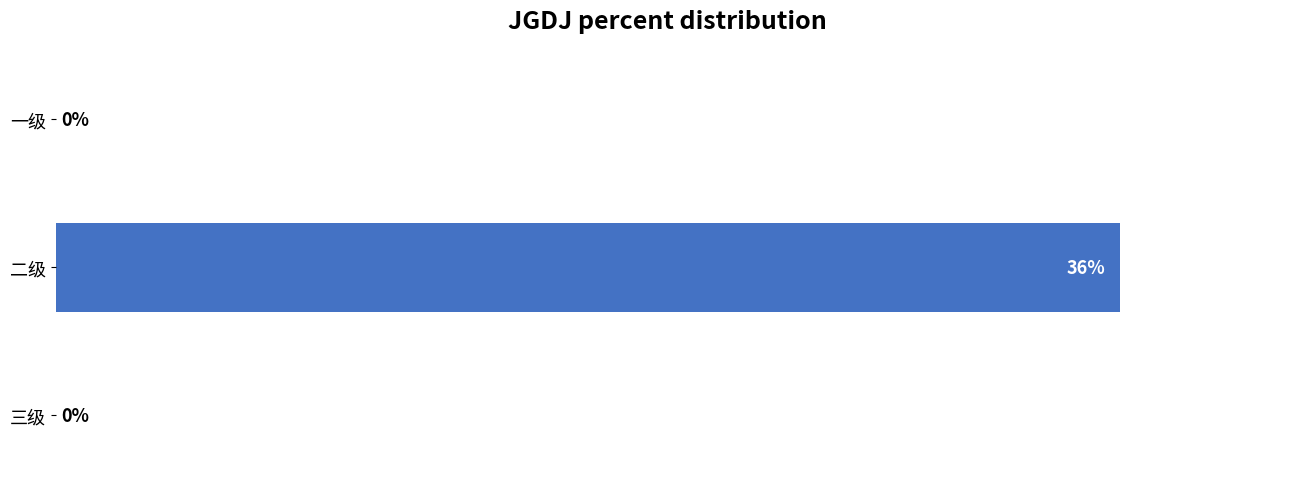

How many values are between 0 and 1?

3